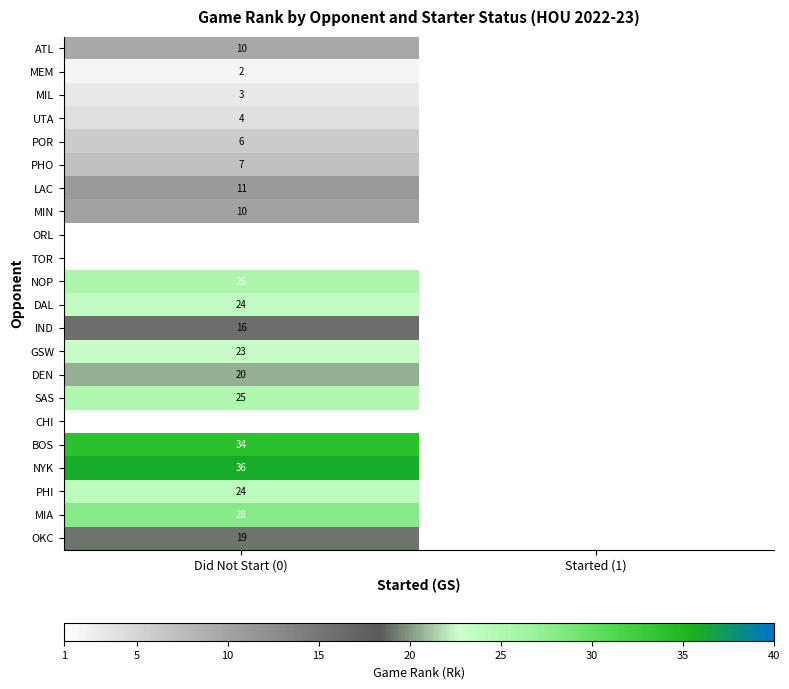

True or false: MIN has a value of 10.0 at Did Not Start (0).

True